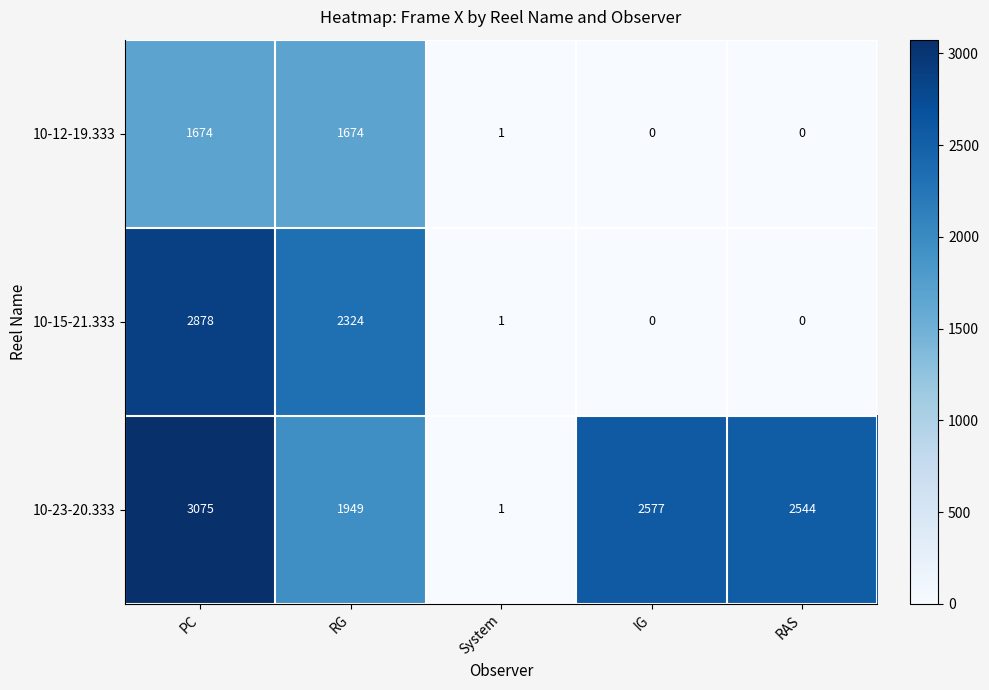

At which category is the sum across all series the highest?

PC